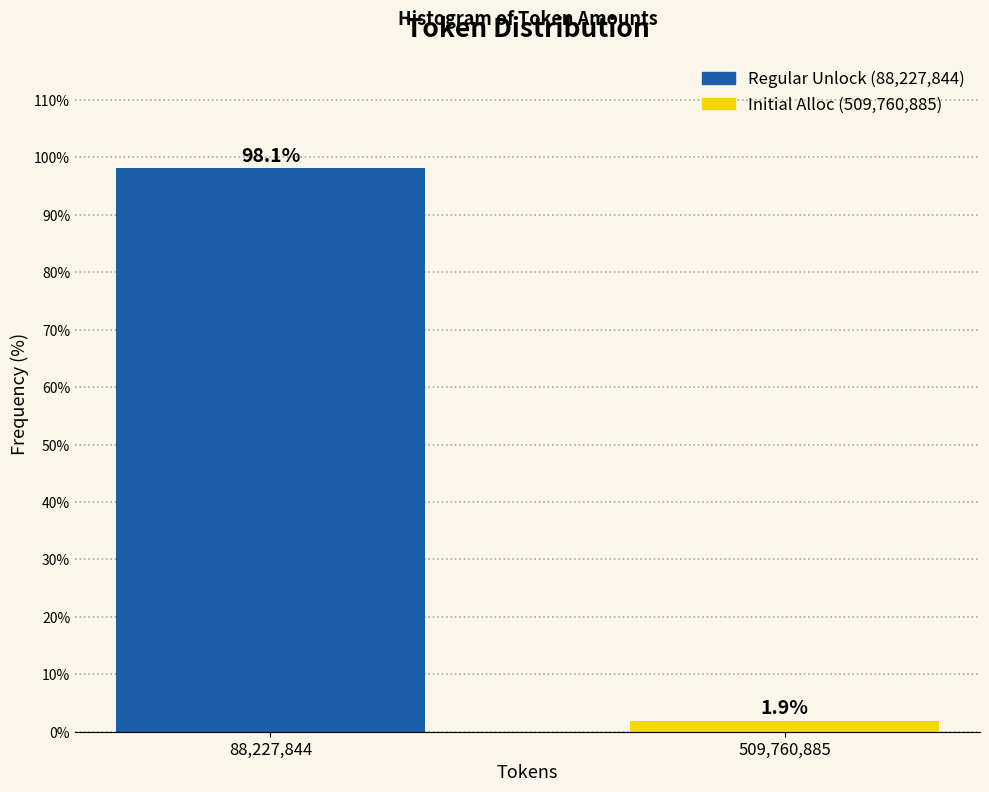

Reading left to right, list all the values displayed in this chart.

88,227,844=98.1	509,760,885=1.9